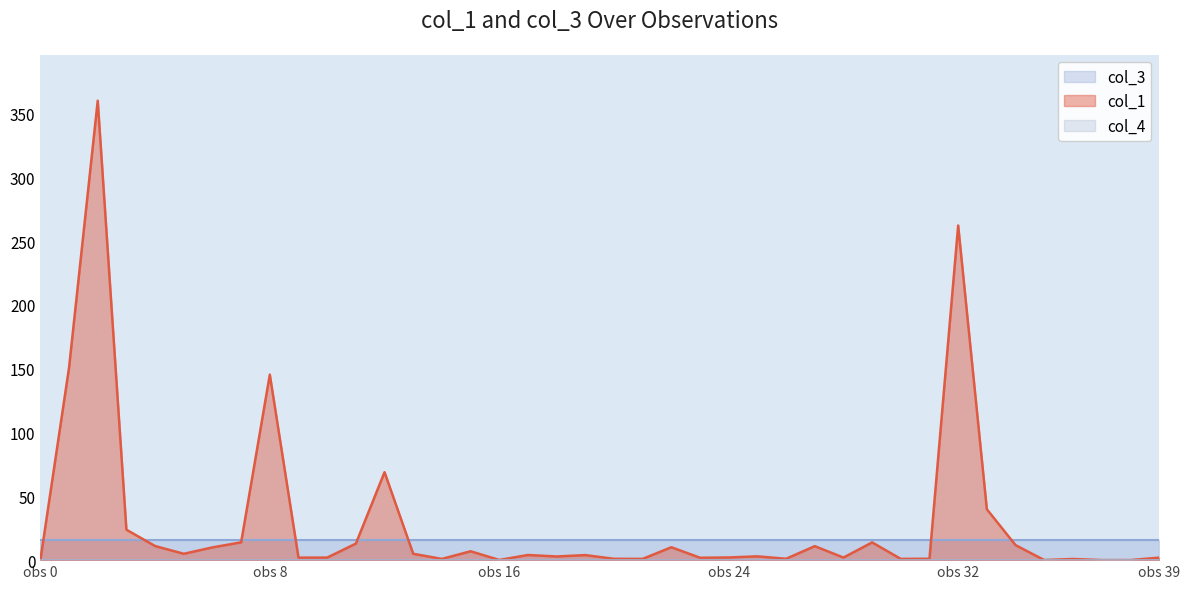

At which label is col_1 closest to 180?

1